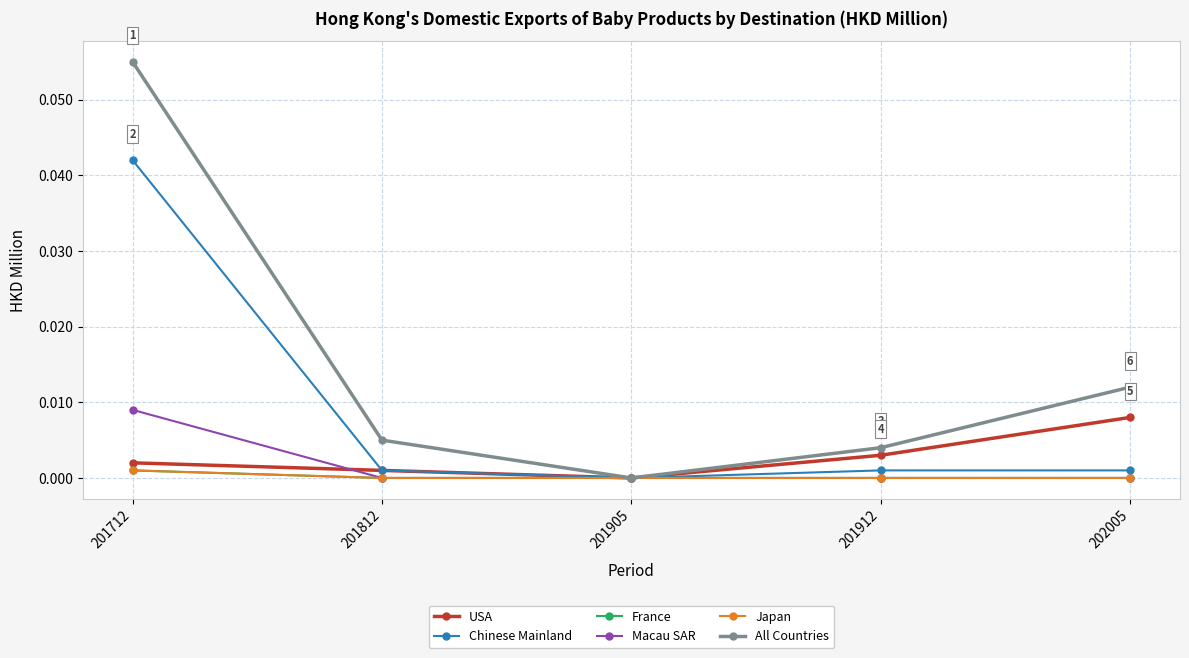

Is this an area chart (filled region under the line)?

No